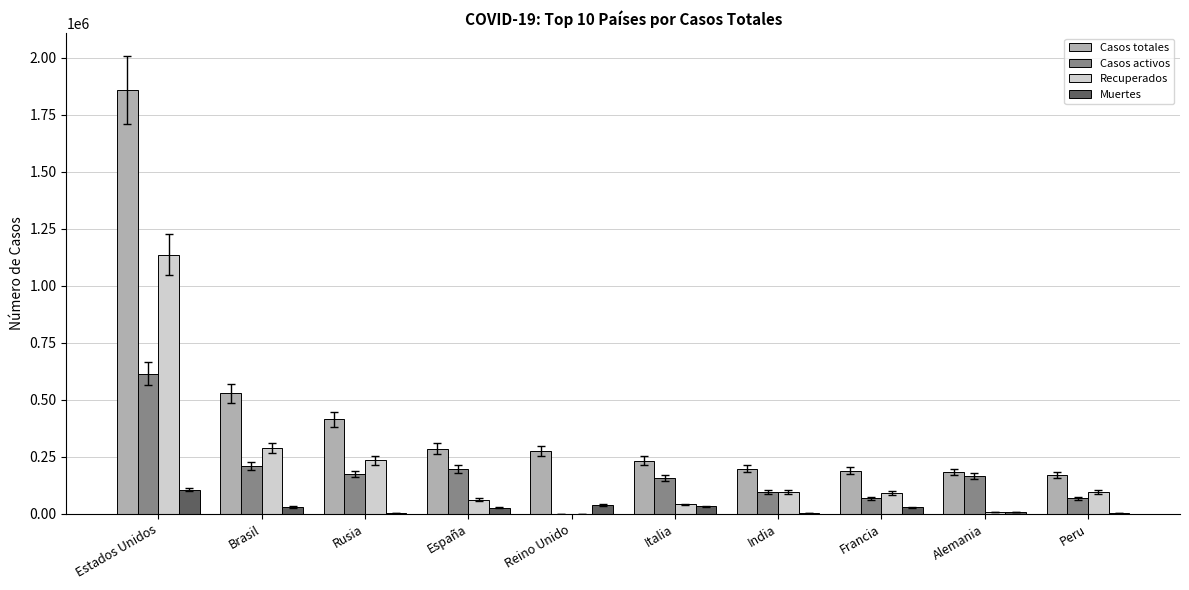

Where is Recuperados nearest to the value 568491?

Brasil